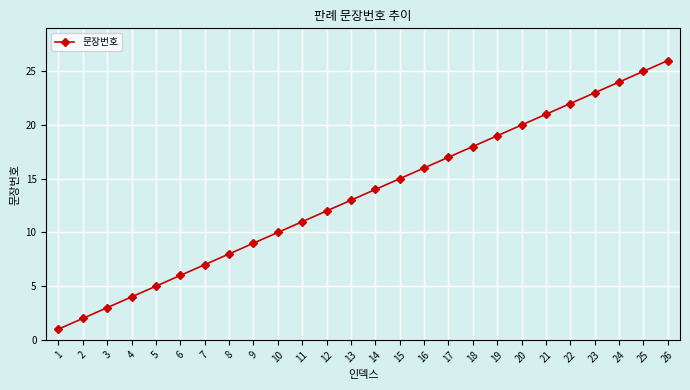

The chart shows a value of 18 at 18. True or false?

True